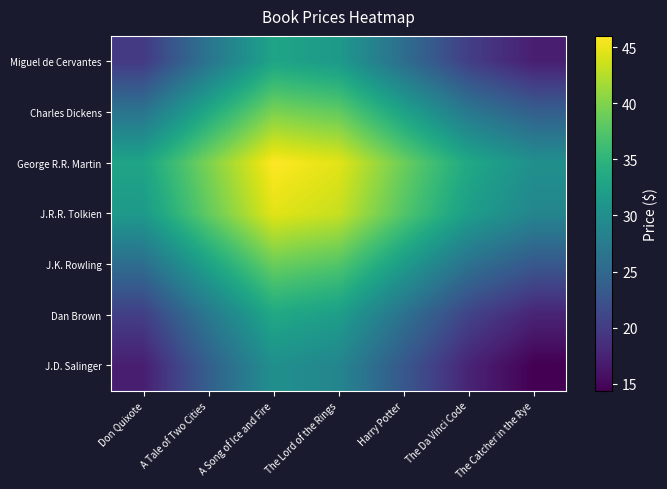

Reading left to right, list all the values displayed in this chart.

Miguel de Cervantes: Don Quixote=19.7	A Tale of Two Cities=26.6	A Song of Ice and Fire=32.9	The Lord of the Rings=31.5	Harry Potter=25.8	The Da Vinci Code=20.2	The Catcher in the Rye=17.1
Charles Dickens: Don Quixote=26.6	A Tale of Two Cities=33.5	A Song of Ice and Fire=39.7	The Lord of the Rings=38.4	Harry Potter=32.6	The Da Vinci Code=27.1	The Catcher in the Rye=23.9
George R.R. Martin: Don Quixote=32.9	A Tale of Two Cities=39.7	A Song of Ice and Fire=46.0	The Lord of the Rings=44.7	Harry Potter=38.9	The Da Vinci Code=33.4	The Catcher in the Rye=30.2
J.R.R. Tolkien: Don Quixote=31.5	A Tale of Two Cities=38.4	A Song of Ice and Fire=44.7	The Lord of the Rings=43.3	Harry Potter=37.5	The Da Vinci Code=32.0	The Catcher in the Rye=28.9
J.K. Rowling: Don Quixote=25.8	A Tale of Two Cities=32.6	A Song of Ice and Fire=38.9	The Lord of the Rings=37.5	Harry Potter=31.8	The Da Vinci Code=26.2	The Catcher in the Rye=23.1
Dan Brown: Don Quixote=20.2	A Tale of Two Cities=27.1	A Song of Ice and Fire=33.4	The Lord of the Rings=32.0	Harry Potter=26.2	The Da Vinci Code=20.7	The Catcher in the Rye=17.5
J.D. Salinger: Don Quixote=17.1	A Tale of Two Cities=23.9	A Song of Ice and Fire=30.2	The Lord of the Rings=28.9	Harry Potter=23.1	The Da Vinci Code=17.5	The Catcher in the Rye=14.4